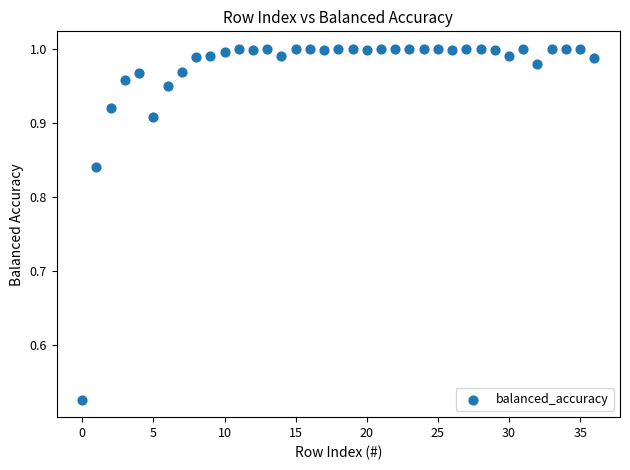

How many data points are displayed?

37